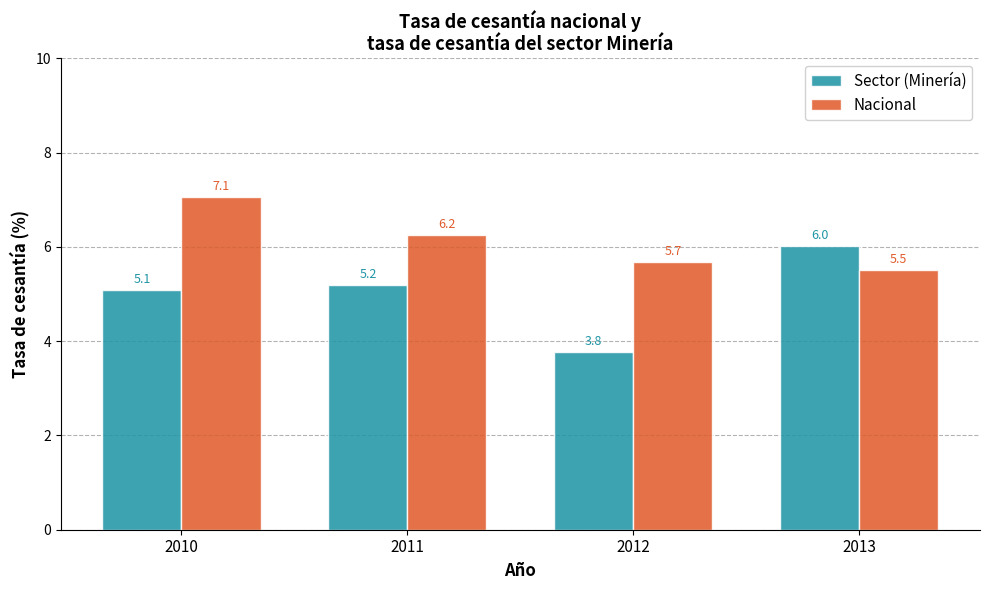

What is the difference between the Nacional values at 2011 and 2013?

0.7